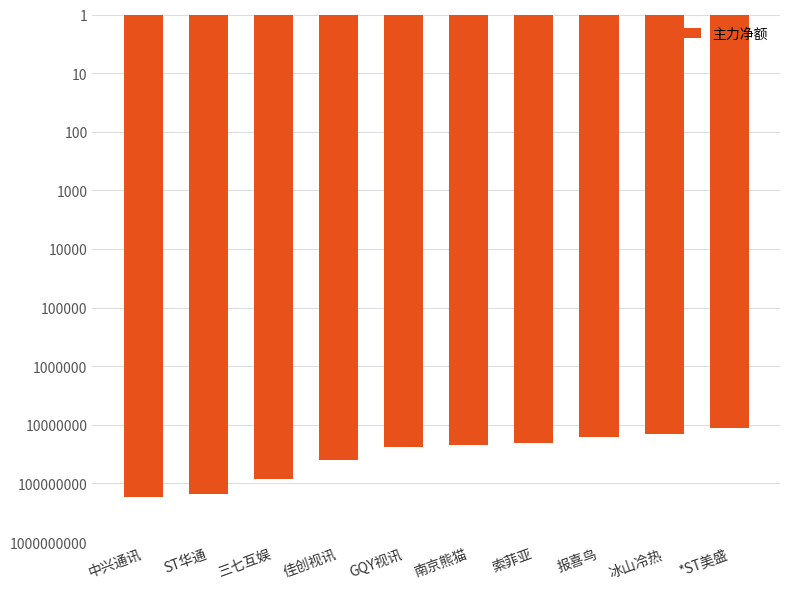

The value at 冰山冷热 is 14246073. True or false?

True